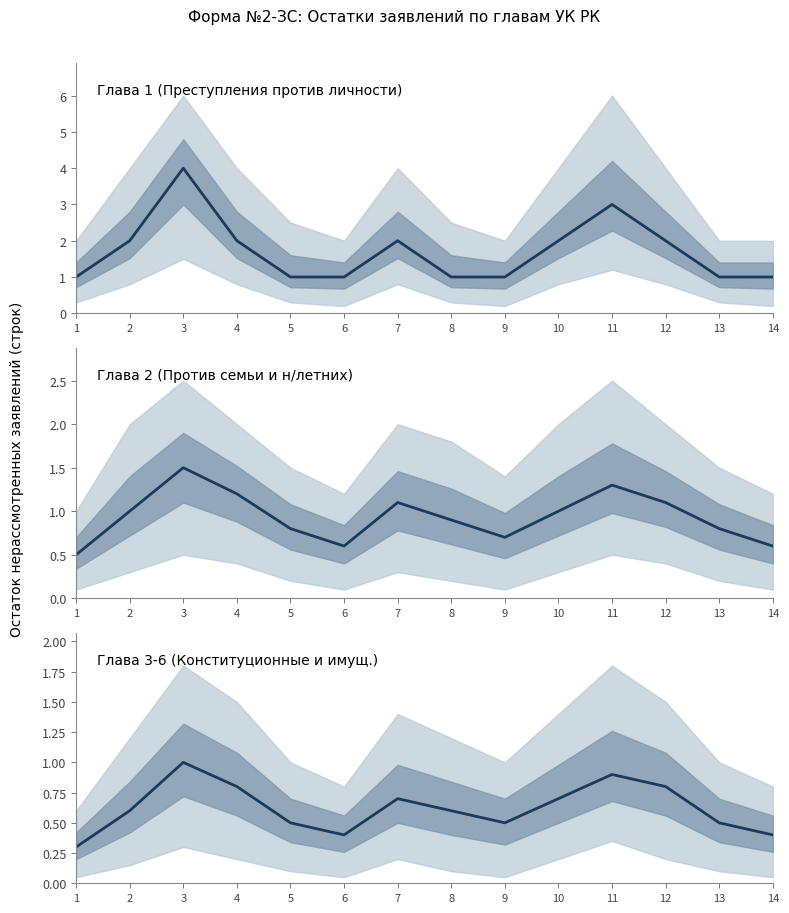

At which label does Глава 1 (Преступления против личности) reach its minimum?

1